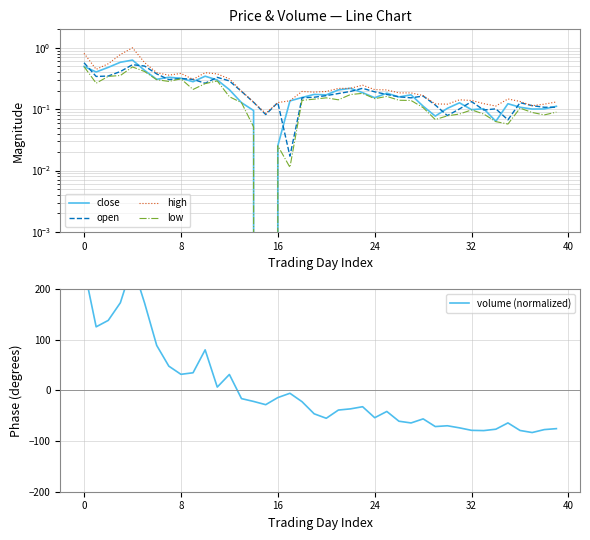

List the series in order of their peak value, highest first.

volume (normalized), high, close, open, low